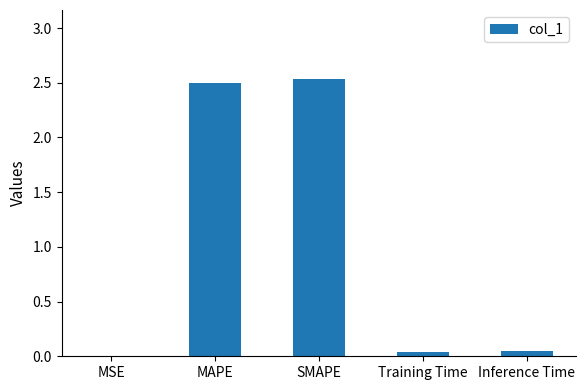

The value at SMAPE is 1.0. True or false?

False